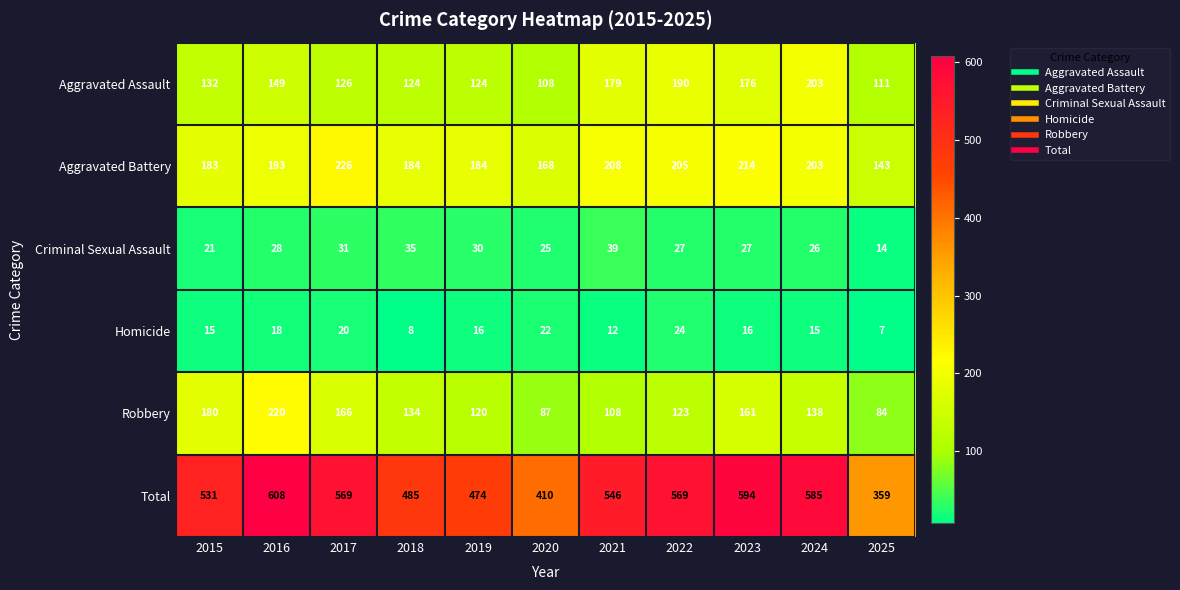

What is the difference between the Aggravated Battery values at 2019 and 2021?

24